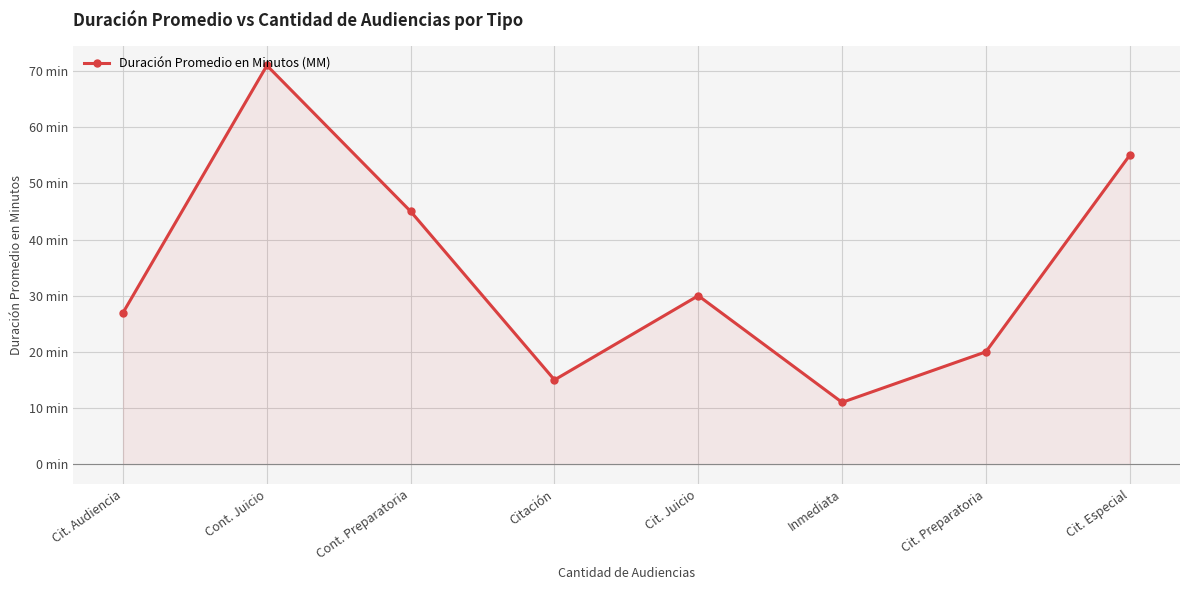

True or false: there are more than 2 points higher than both neighbors.

False